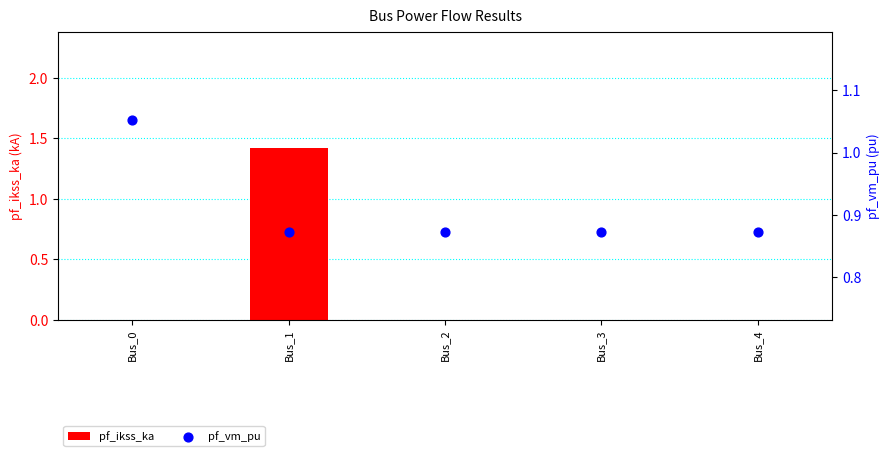

What is the total value across all series at Bus_2?

0.9